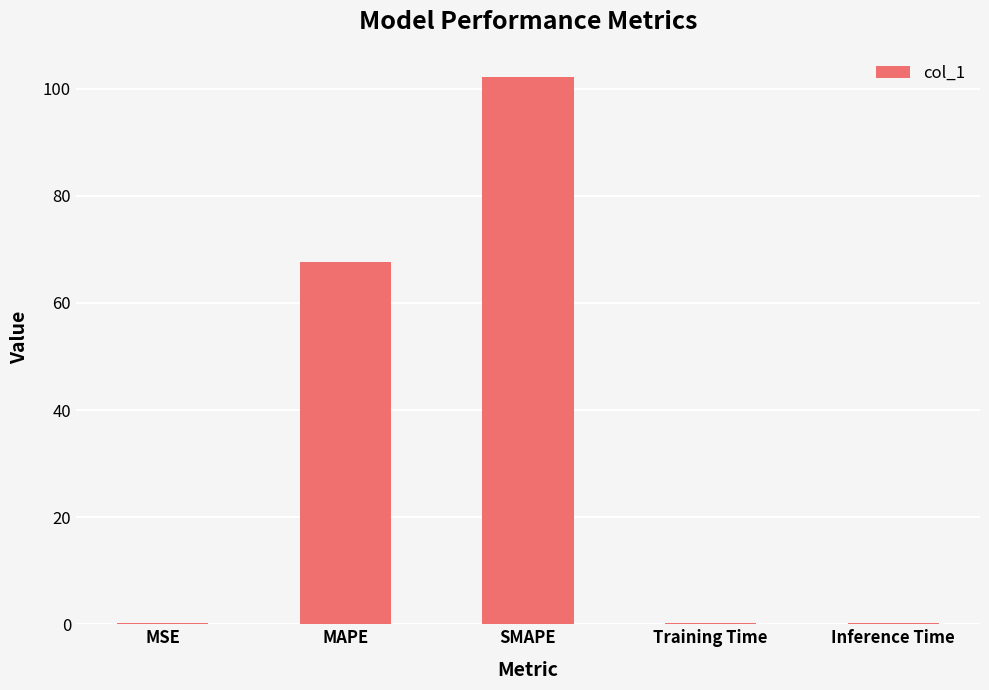

Between MAPE and SMAPE, which is larger?

SMAPE